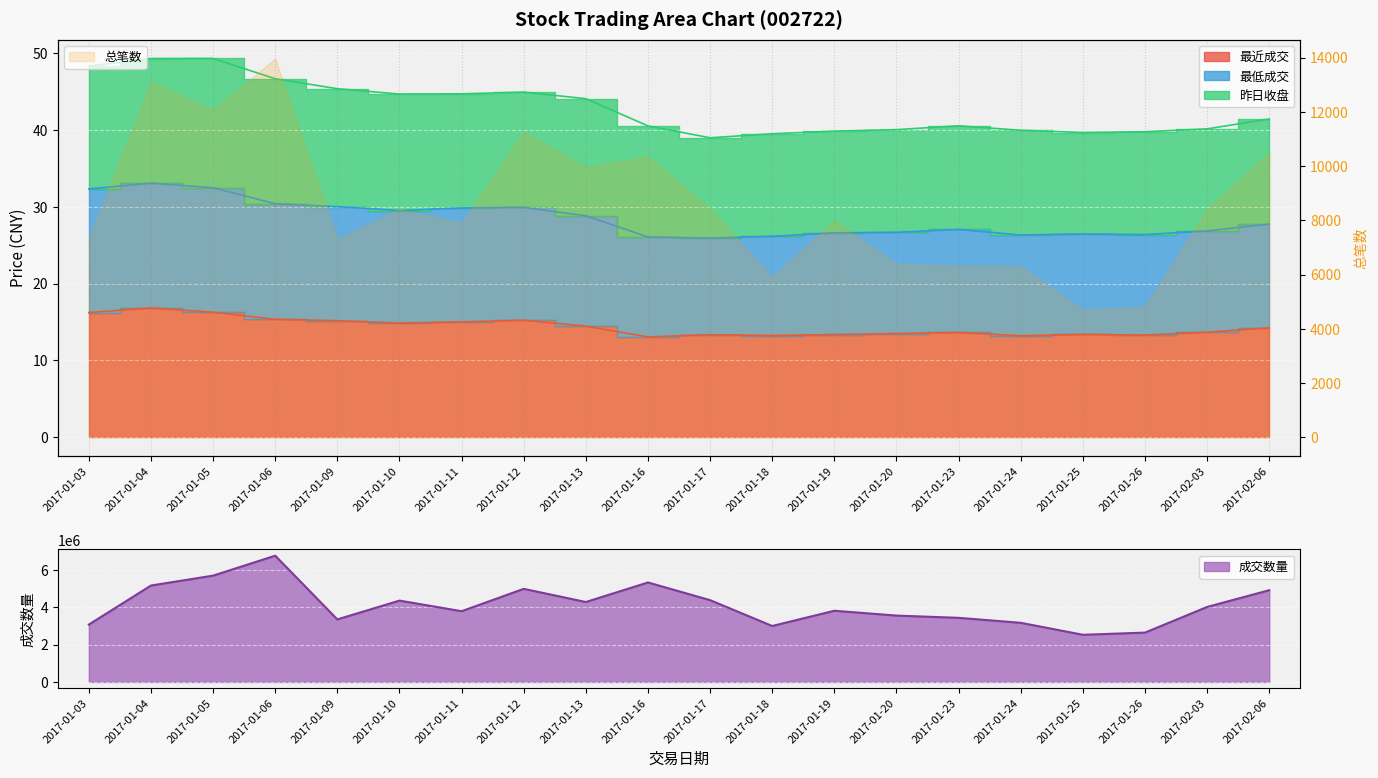

What is the difference between the maximum and minimum values in the 最近成交 series?

3.8